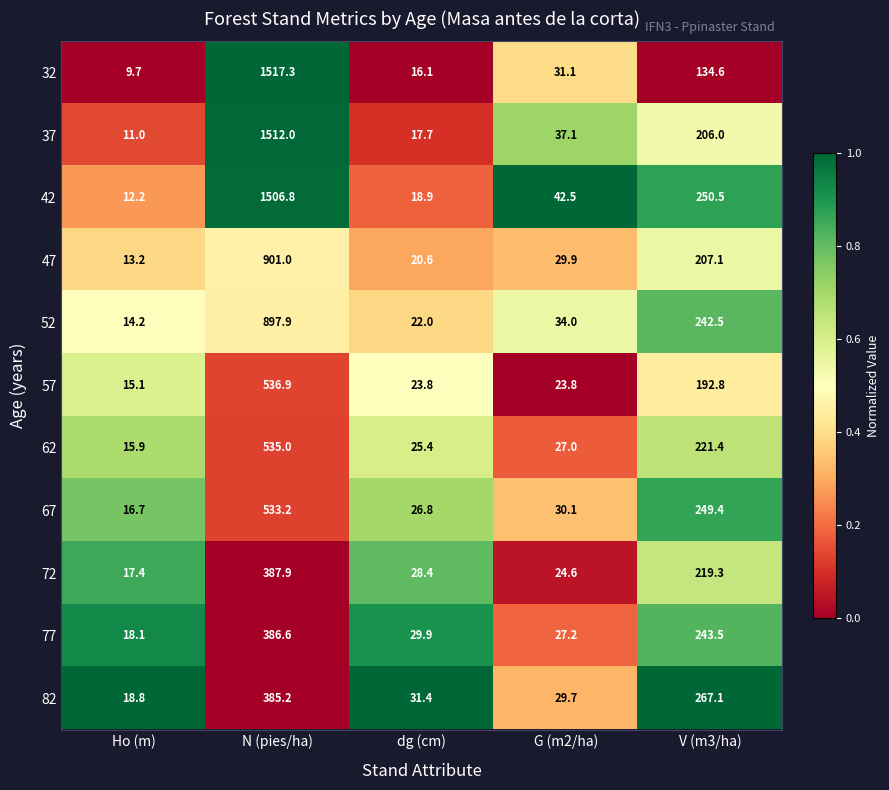

What is the difference between the 52 values at dg (cm) and Ho (m)?

7.8